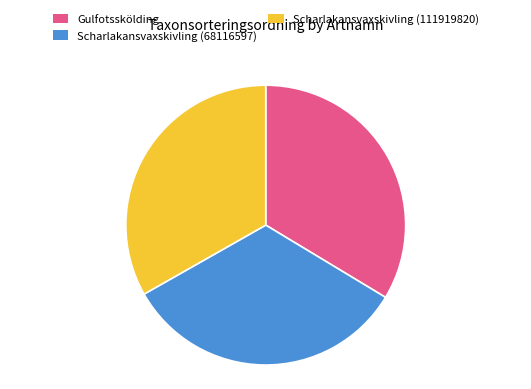

Does Gulfotsskölding account for over 50% of the chart?

No